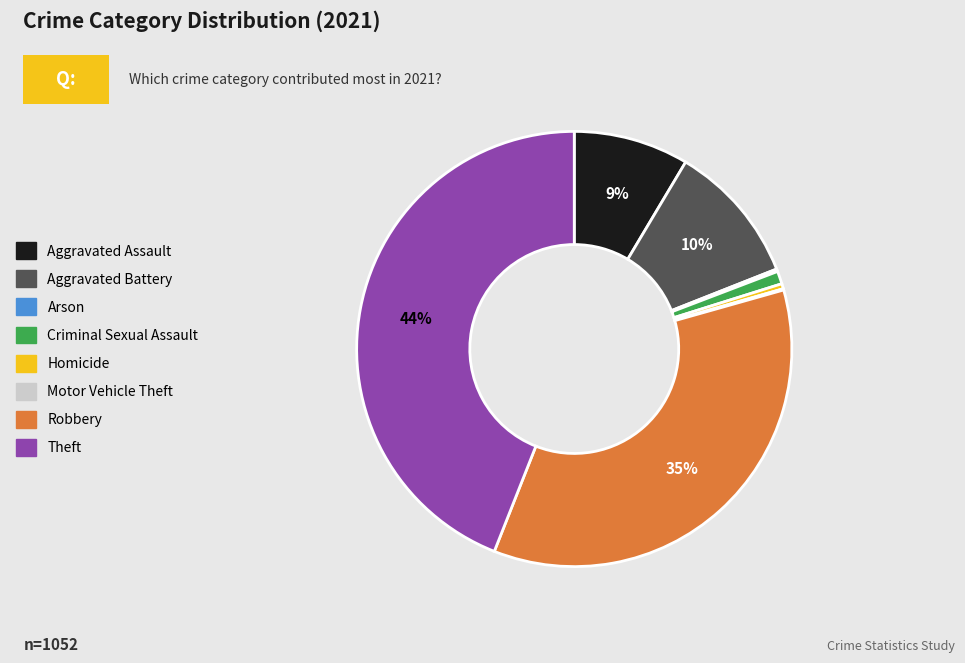

Which slice is the largest?

Theft